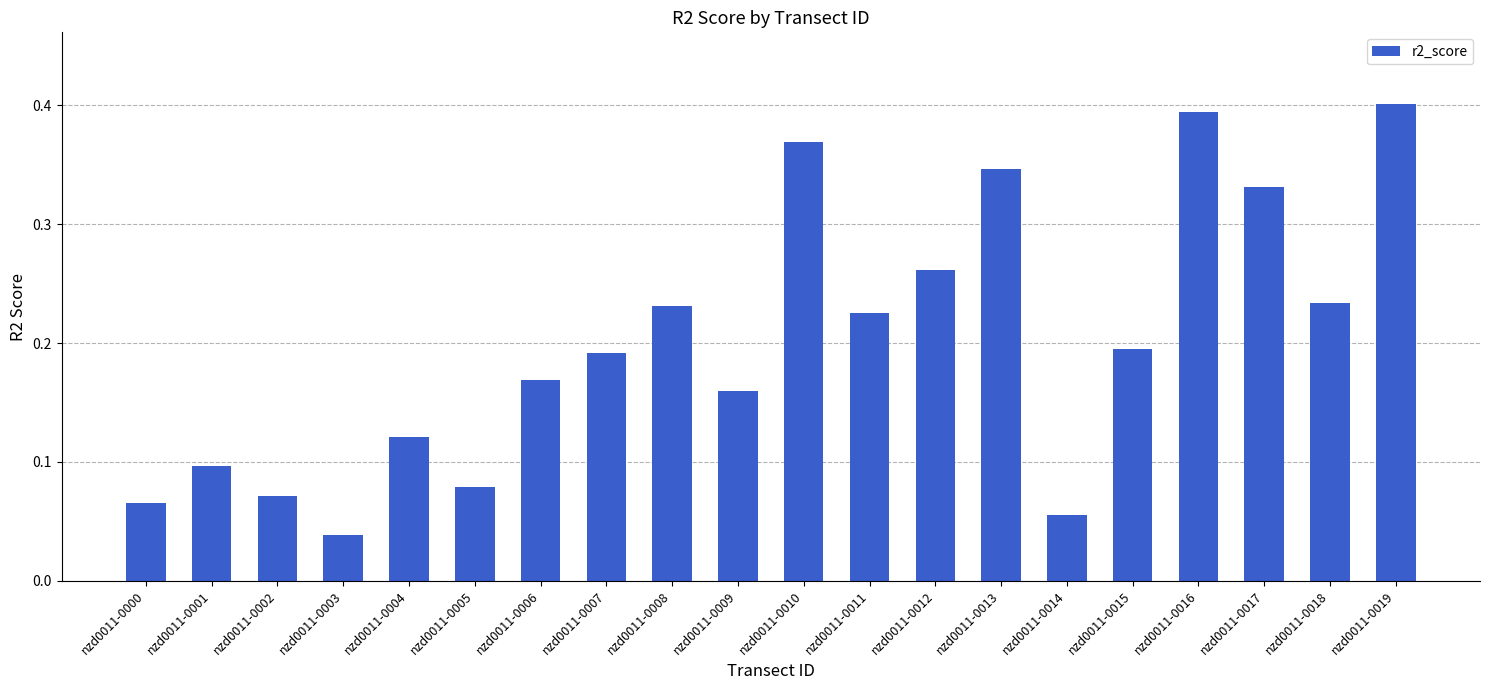

How many bars are there in total?

20